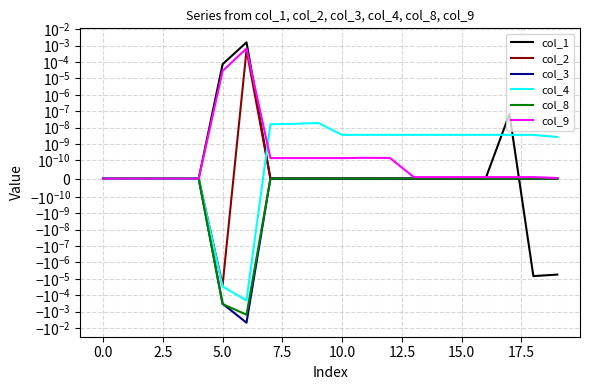

How many values in col_2 are above zero?

12